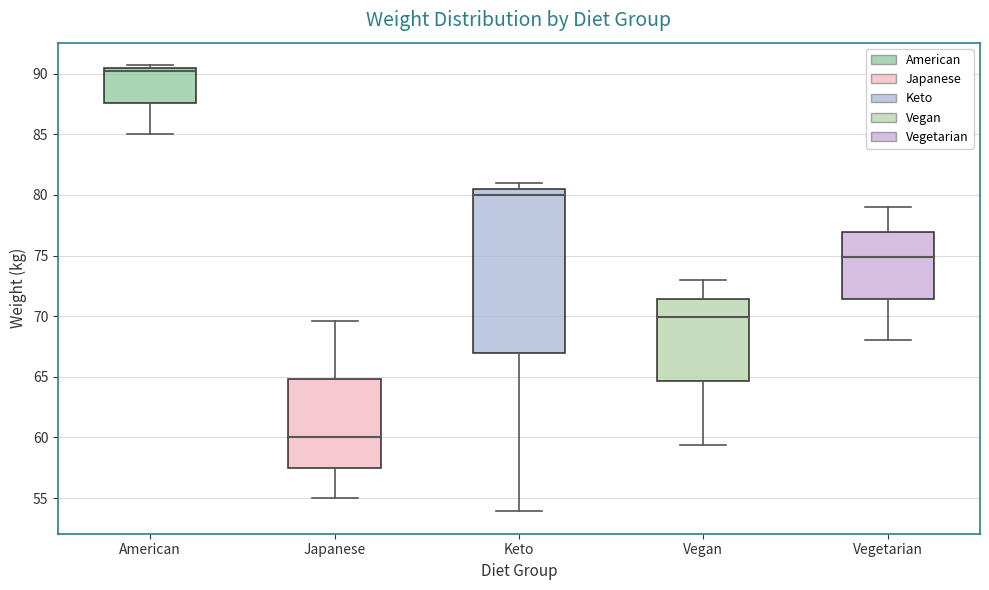

Reading left to right, transcribe this box plot: for each box, give where its median line is, the range the box spans, and where its two whiskers end, as read against the y-axis. The values are not printed on the chart, so give them approximately, as read against the axis.

American: median 90.0, box 87.5 to 90.5, whiskers 85.0 to 90.5 (just above the box's upper edge)
Japanese: median 60.0, box 57.5 to 65.0, whiskers 55.0 to 69.5
Keto: median 80.0, box 67.0 to 80.5, whiskers 54.0 to 81.0
Vegan: median 70.0, box 64.5 to 71.5, whiskers 59.5 to 73.0
Vegetarian: median 75.0, box 71.5 to 77.0, whiskers 68.0 to 79.0